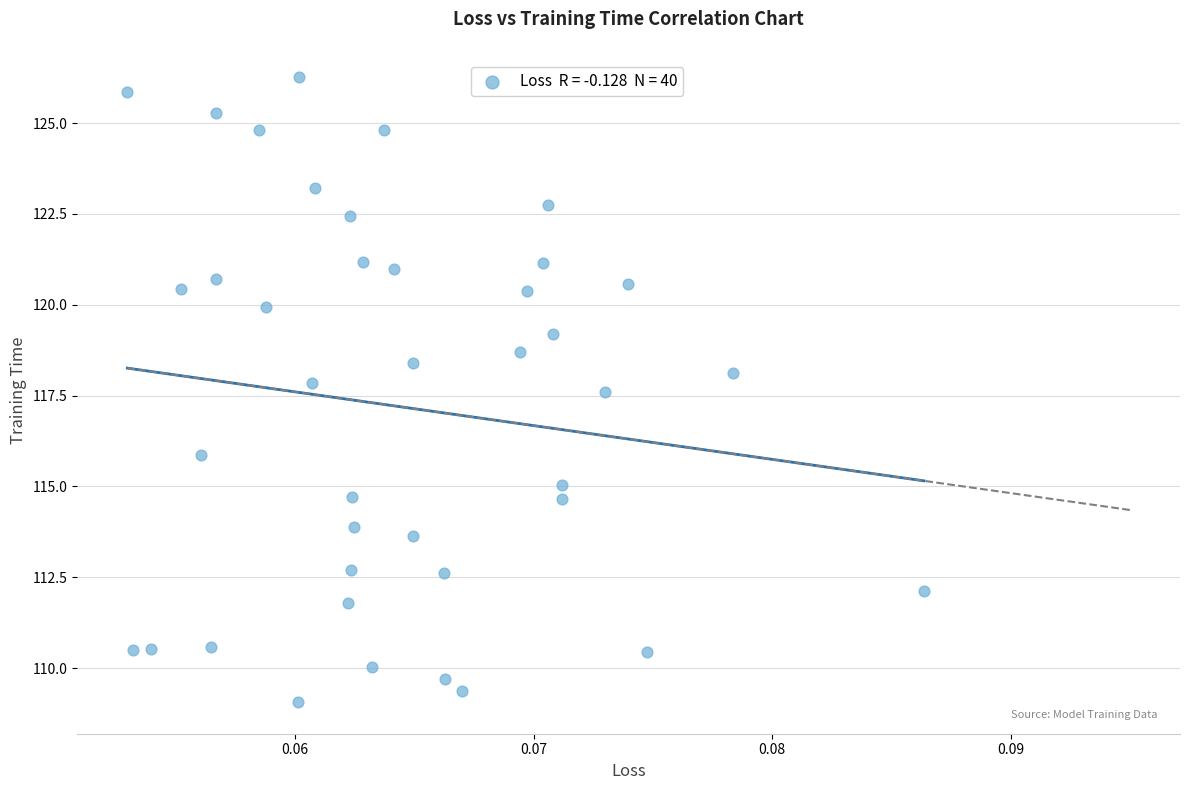

What is the range of Y values (max minus min)?

17.2